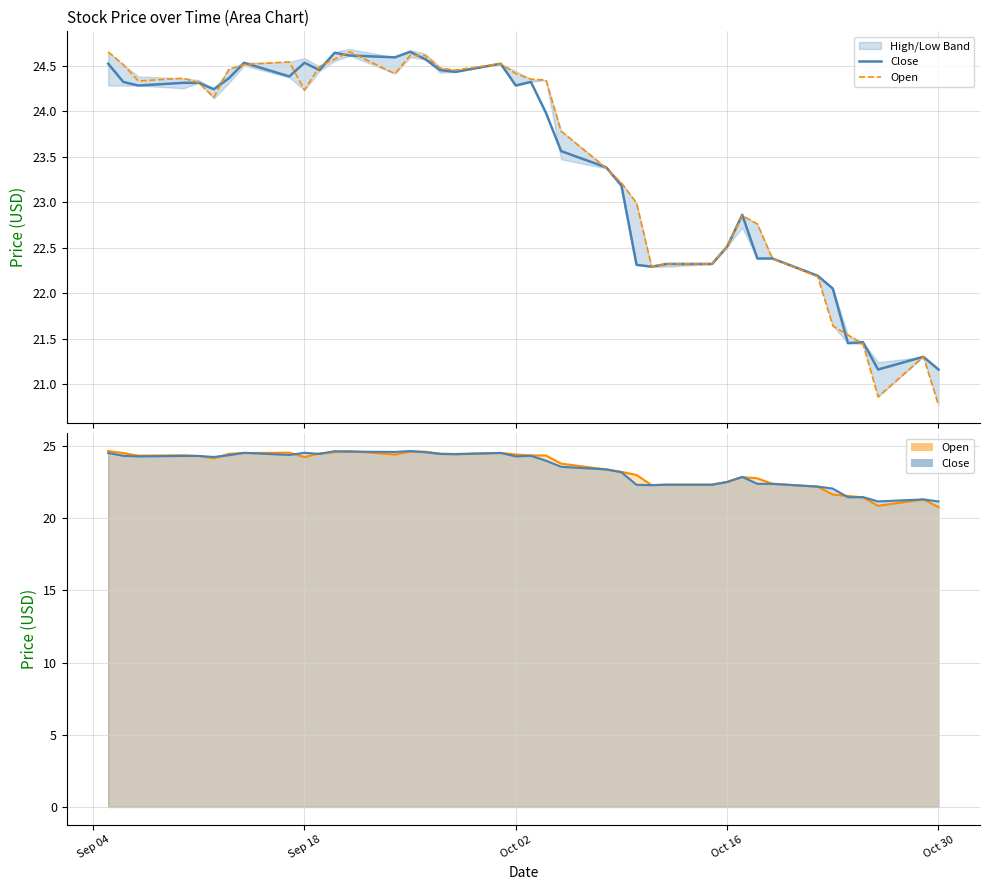

True or false: Close and Open cross at least once.

True